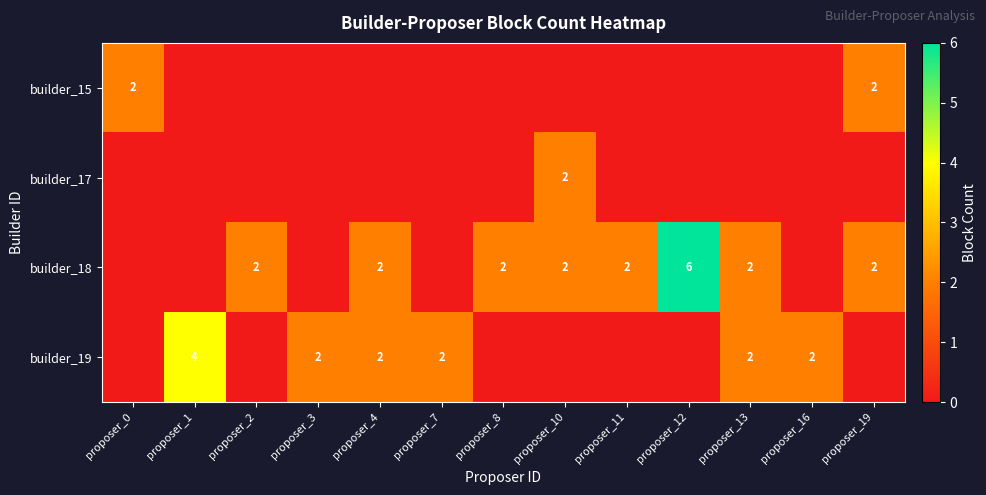

What is the difference between the highest and lowest values at proposer_12?

6